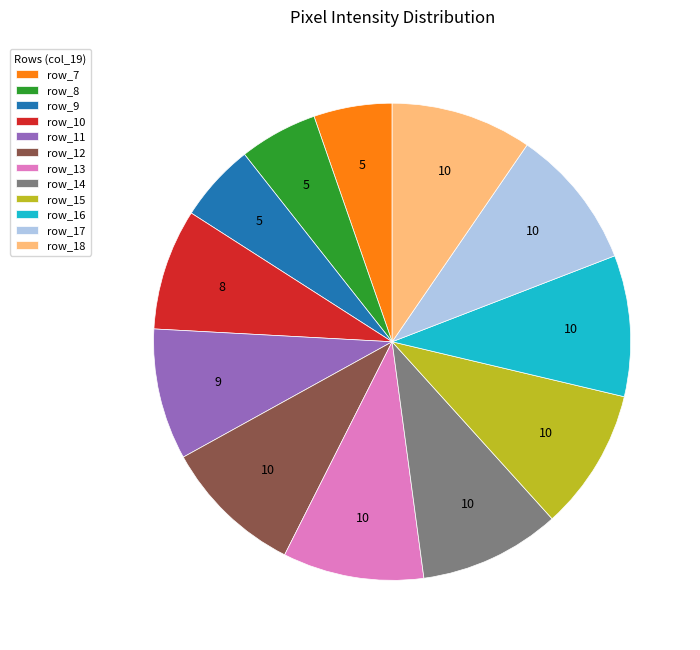

Is the sum of row_13 and row_12 greater than half?

No